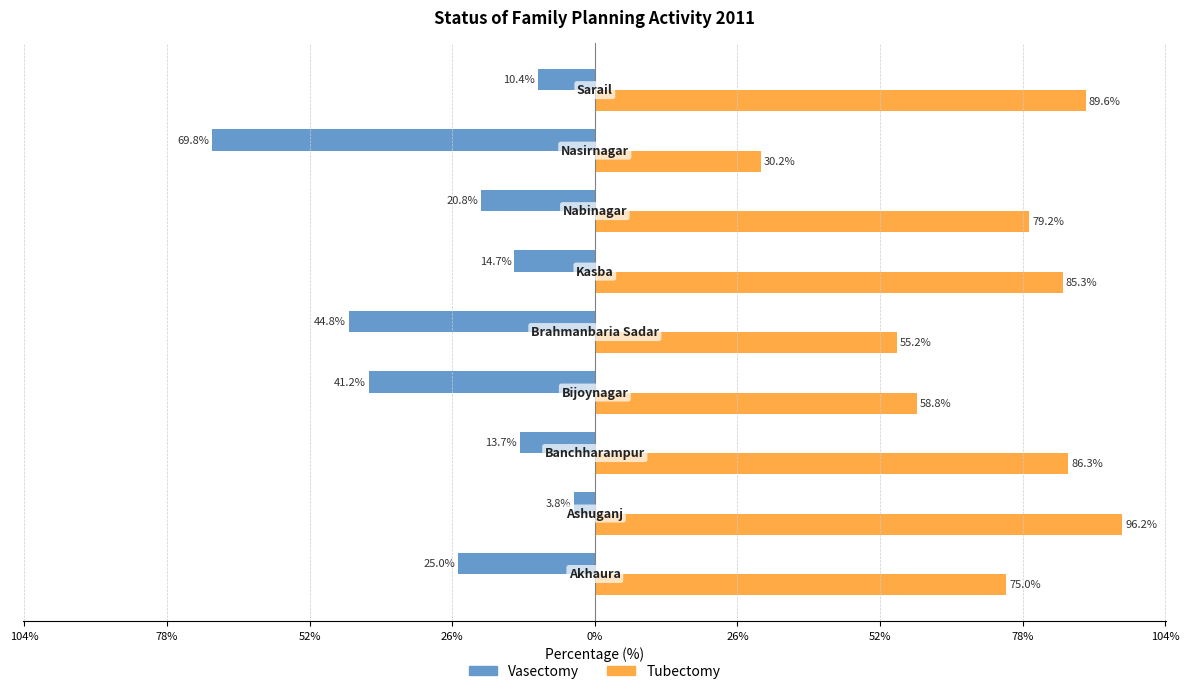

What are all the series names shown in the legend?

Vasectomy, Tubectomy